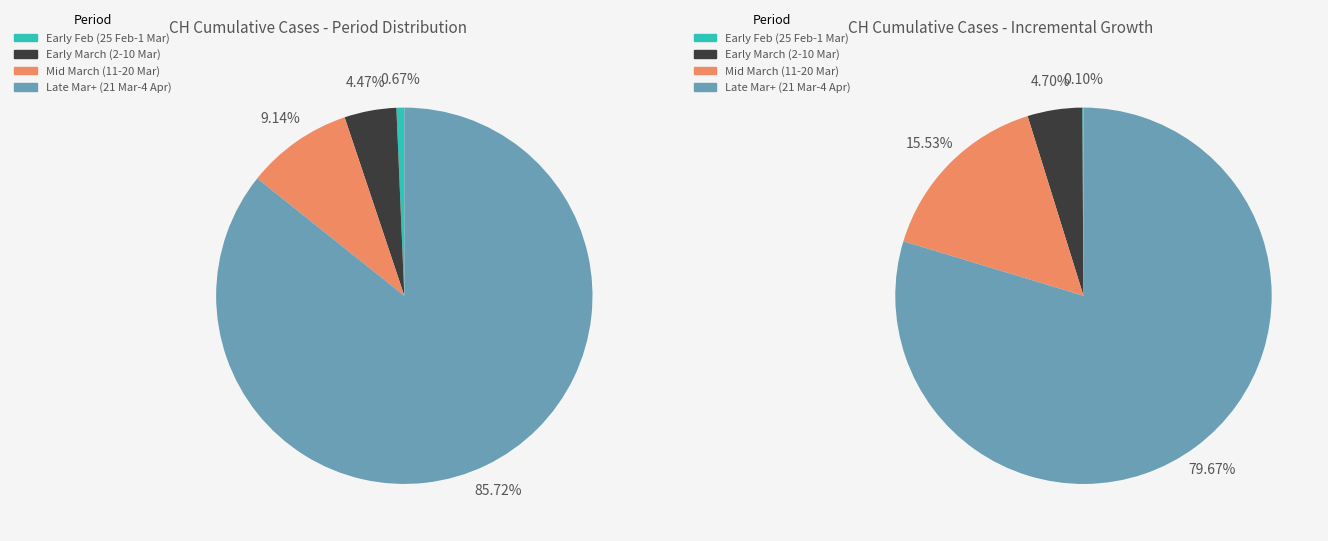

Do 2020-03-13 and 2020-02-28 together represent more than half of the pie?

No